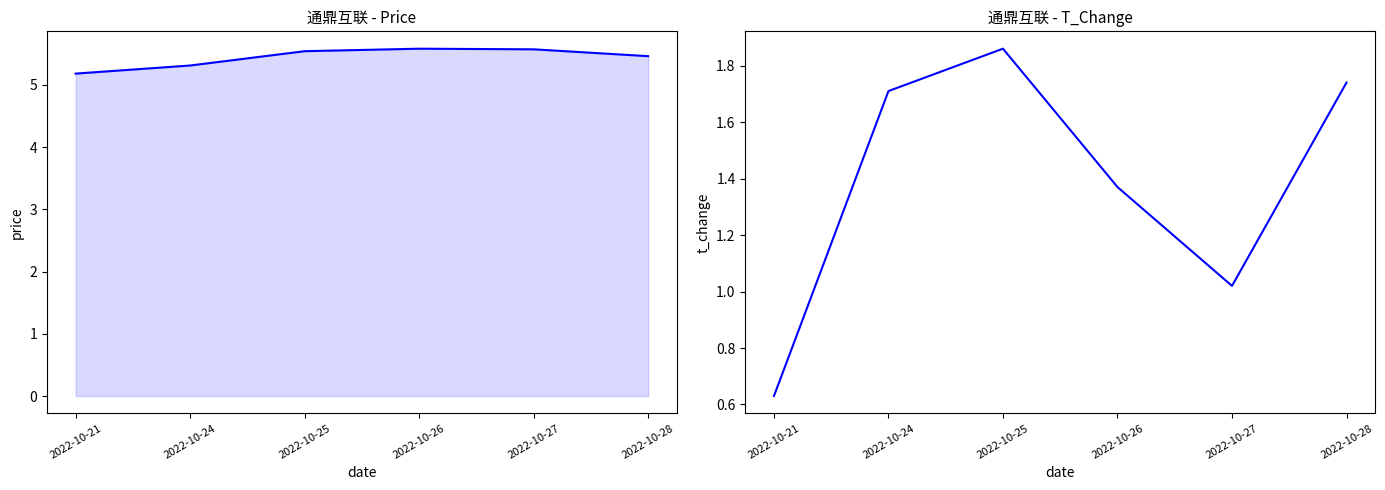

What value does the price series have at 2022-10-27?

5.6